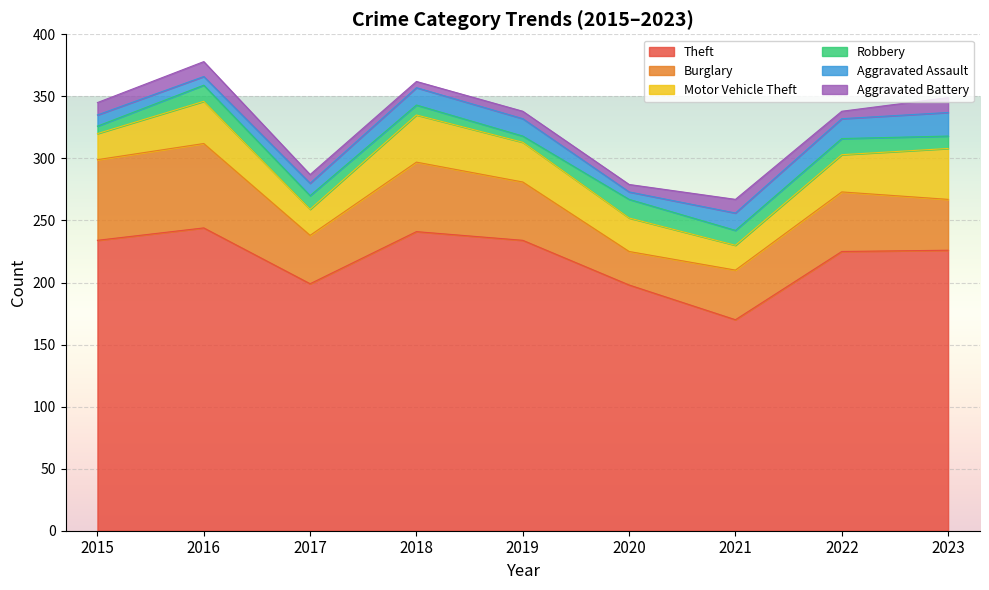

How many categories are shown in the chart?

9